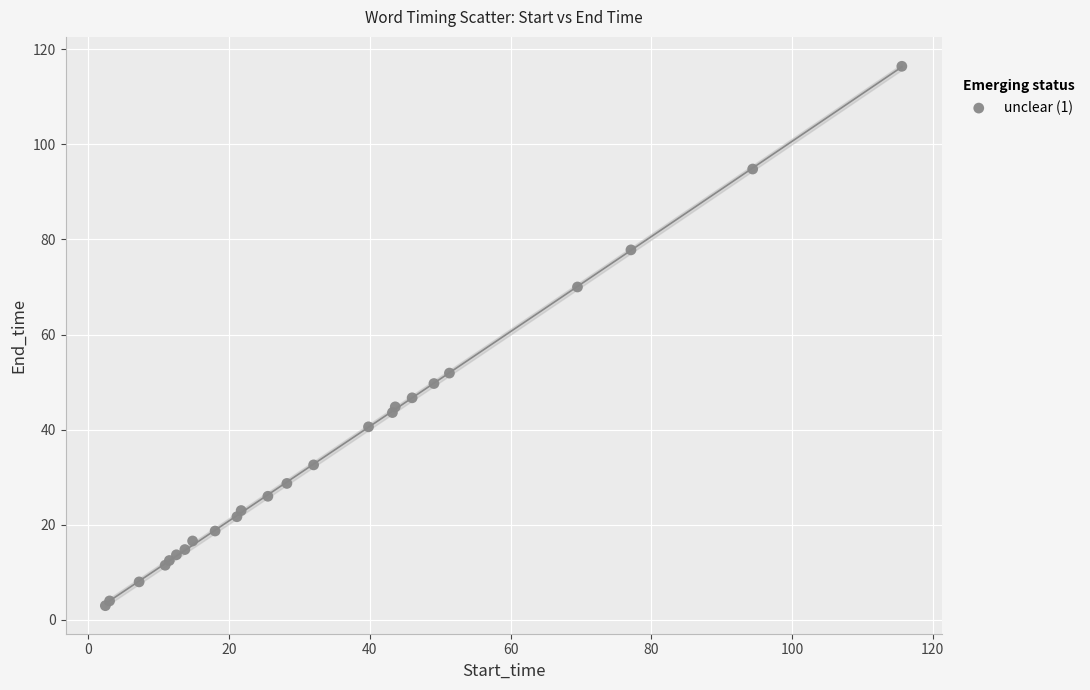

What Y value in the scatter plot is closest to 59?

51.9